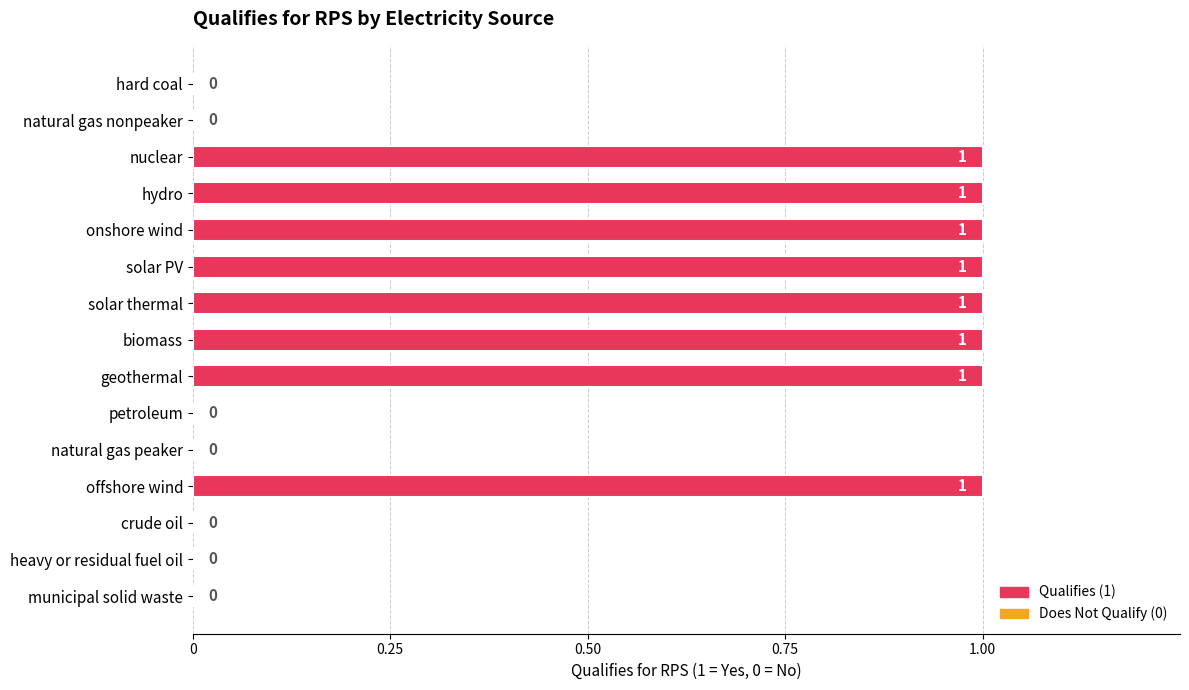

The value at biomass is 1. True or false?

True